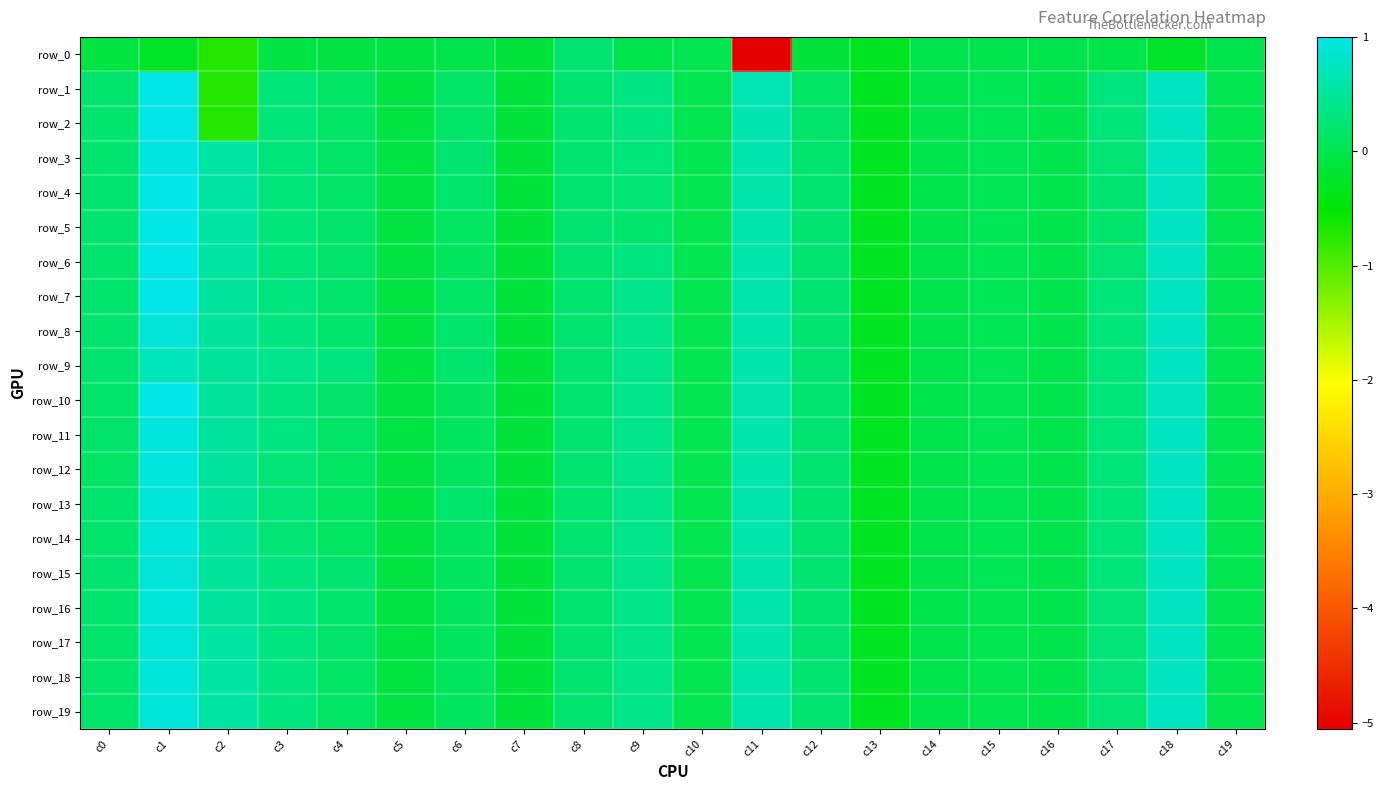

At how many categories does at least one series exceed 0?

15